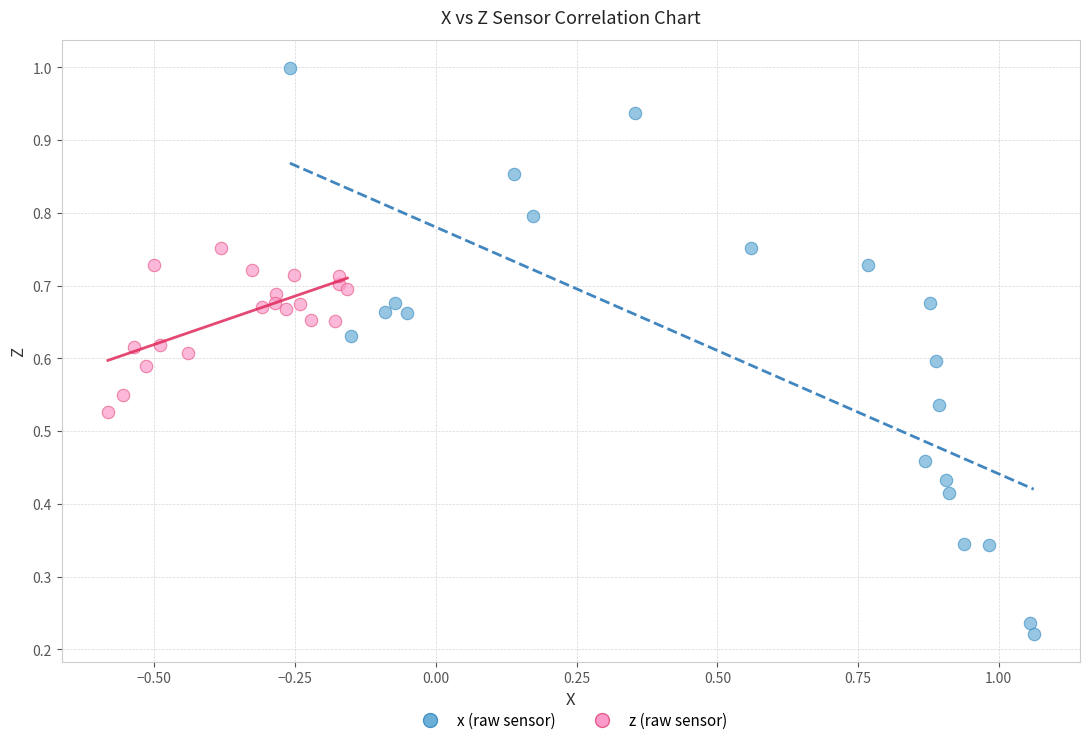

Which series has the widest spread of Y values?

x (raw sensor)